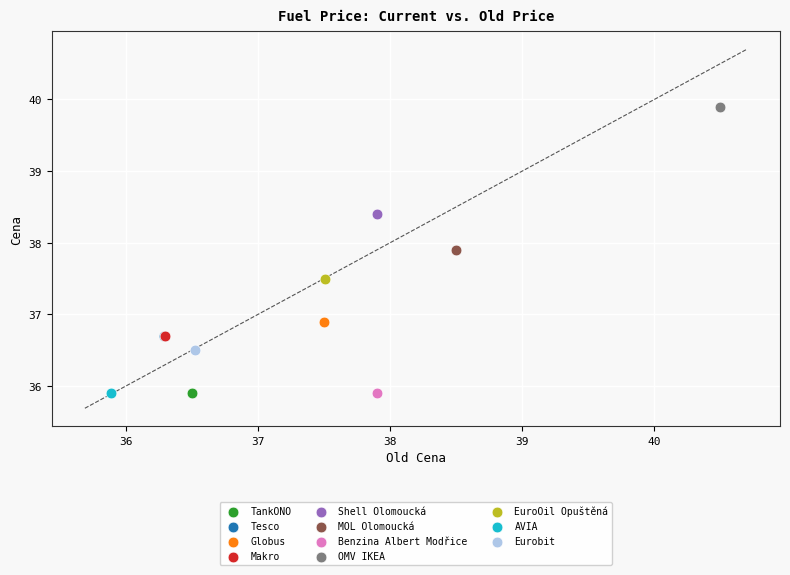

What are all the series names shown in the legend?

TankONO, Tesco, Globus, Makro, Shell Olomoucká, MOL Olomoucká, Benzina Albert Modřice, OMV IKEA, EuroOil Opuštěná, AVIA, Eurobit